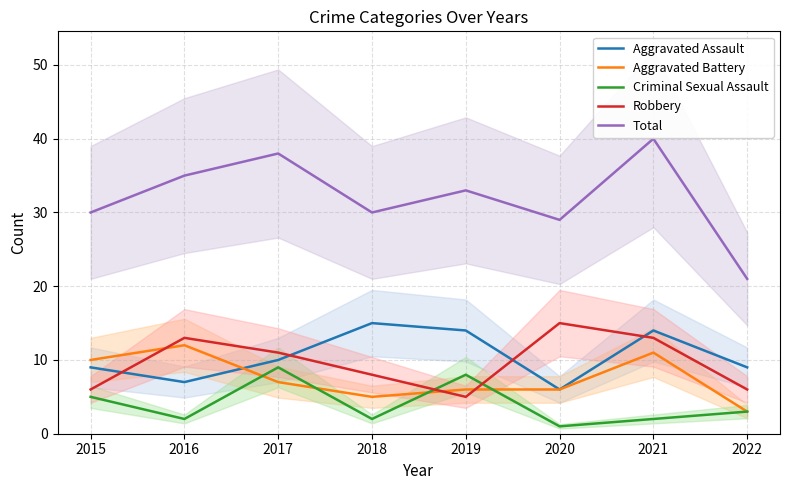

What is the sum of the Aggravated Battery values at 2016 and 2020?

18